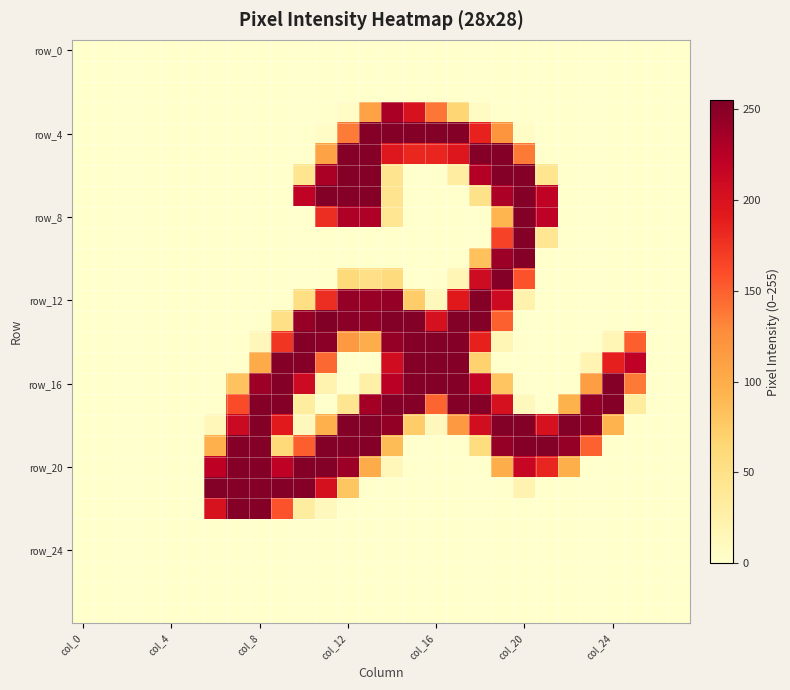

What is the maximum value shown in the chart?

255